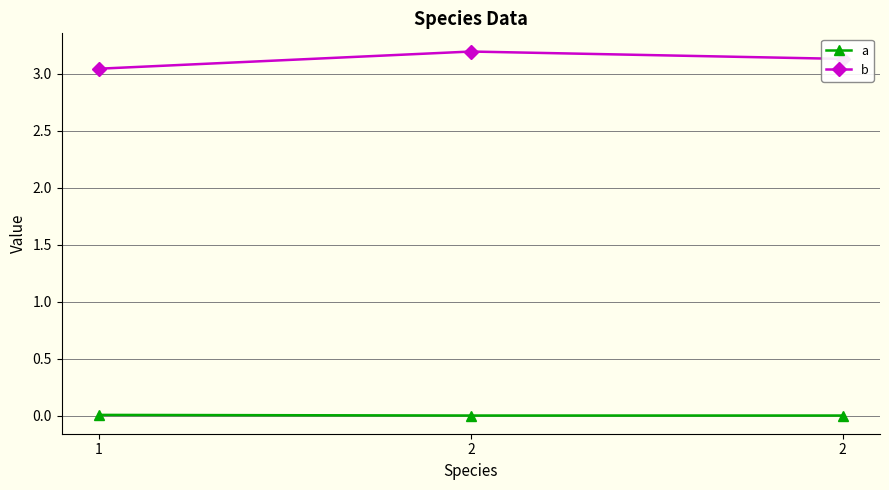

How many lines are shown in the chart?

2